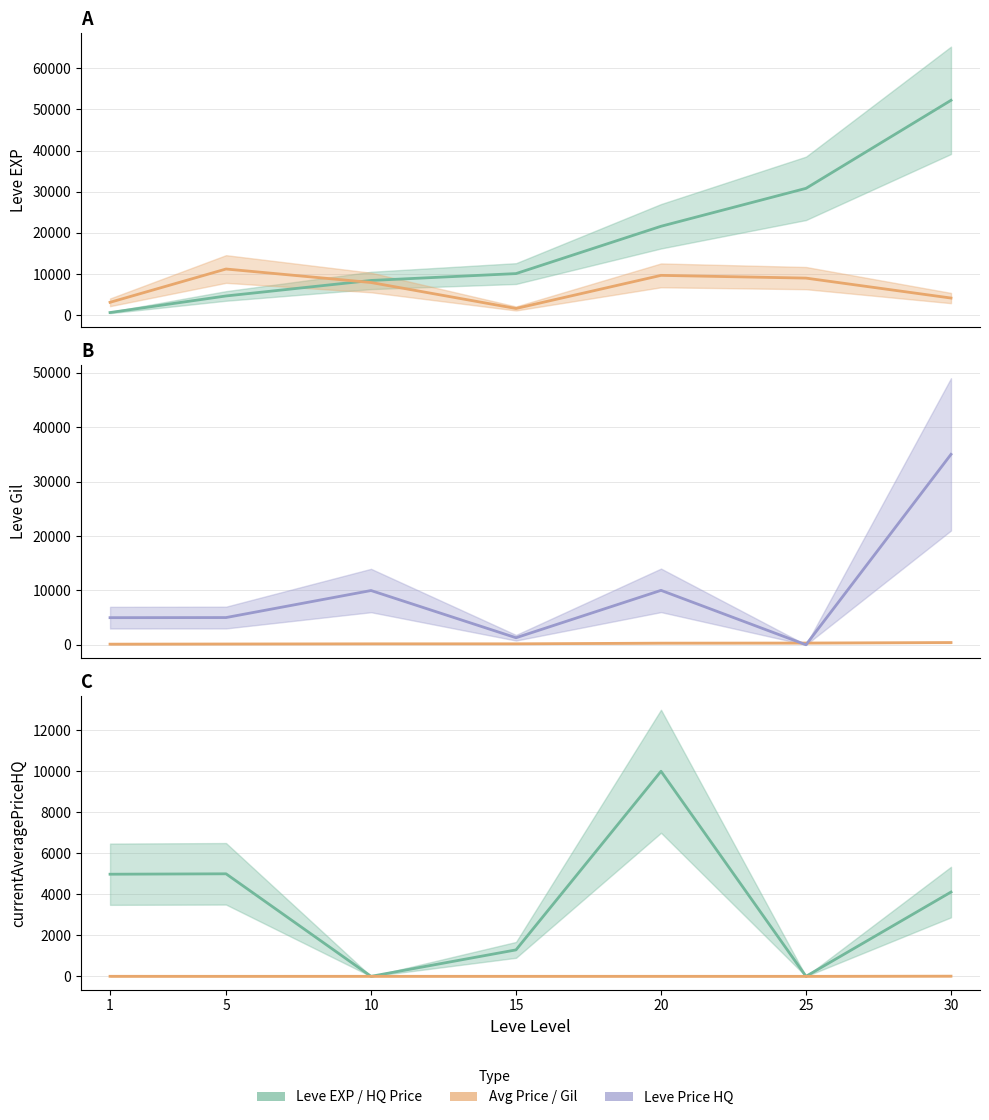

What is the value of the Price HQ / Avg point at the 2nd from the left?

0.4